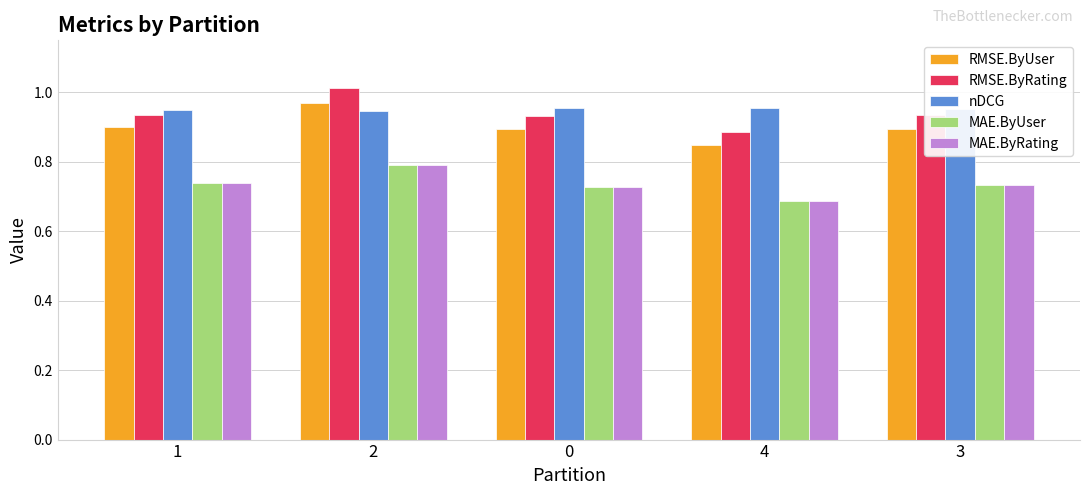

Which label corresponds to the largest value in the chart?

2